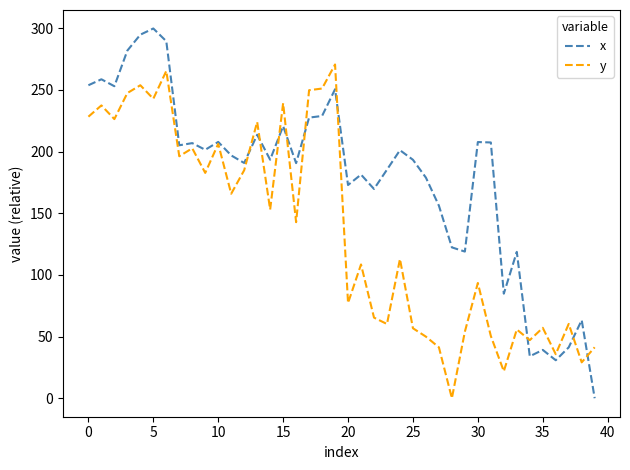

How many series are shown in this chart?

2